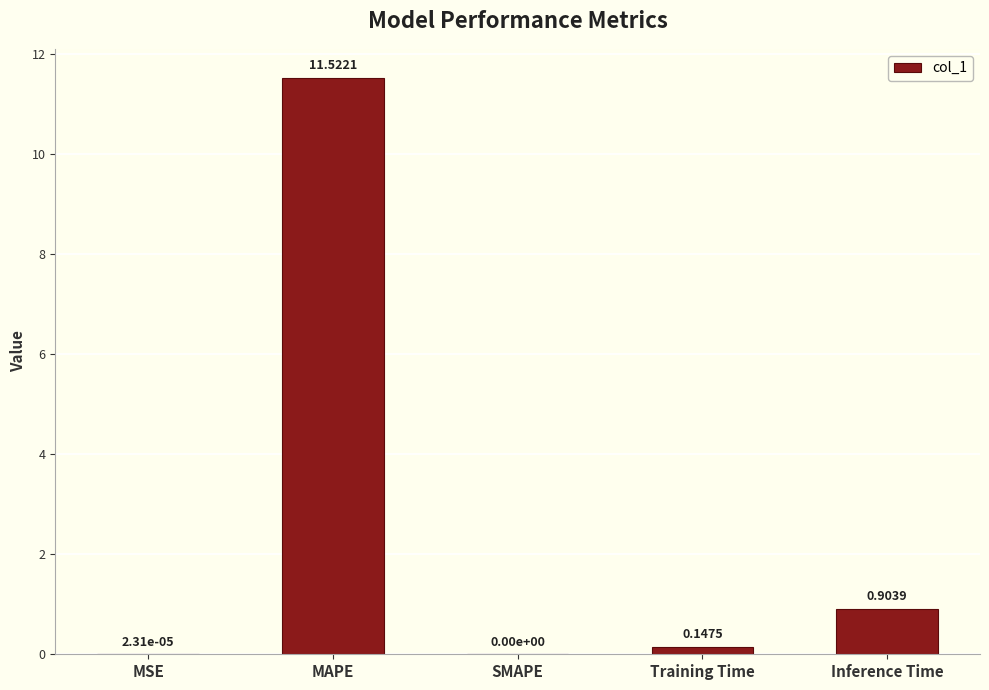

How many series are shown in this chart?

1